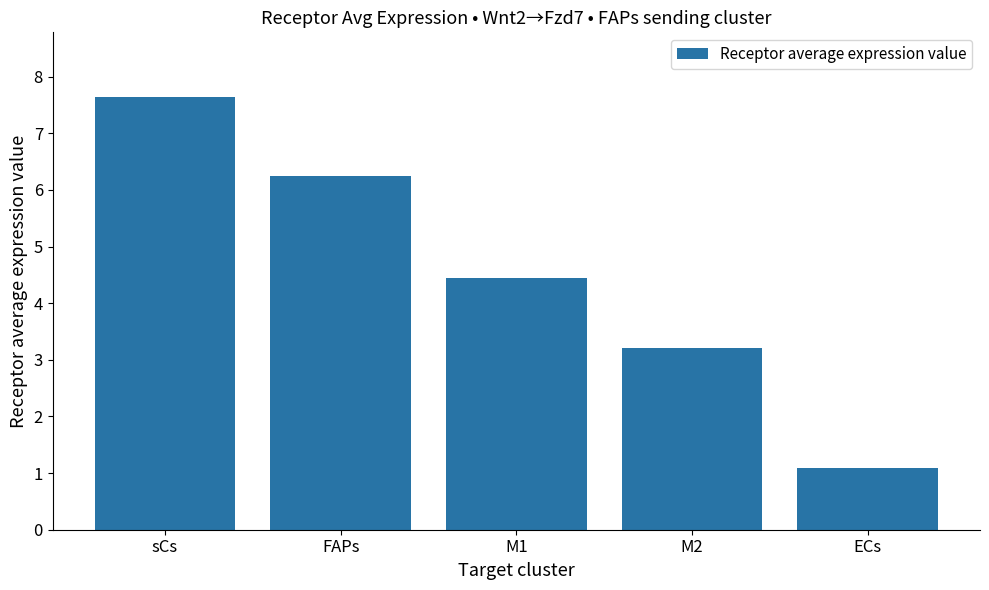

Approximately how many times larger is the value at FAPs compared to sCs?

0.8